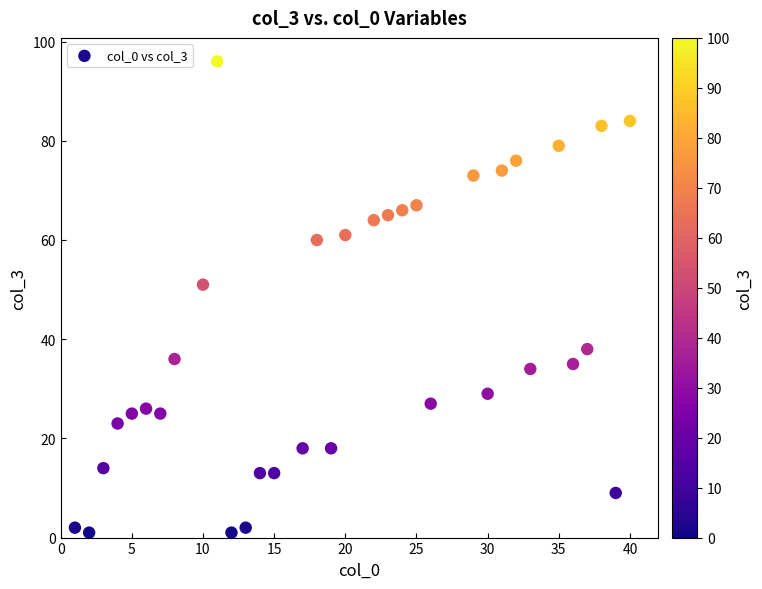

What is the range of X values (max minus min)?

39